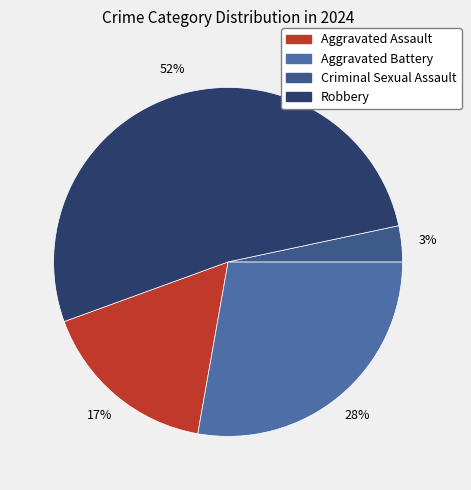

Rank the categories by value from lowest to highest.

Criminal Sexual Assault, Aggravated Assault, Aggravated Battery, Robbery